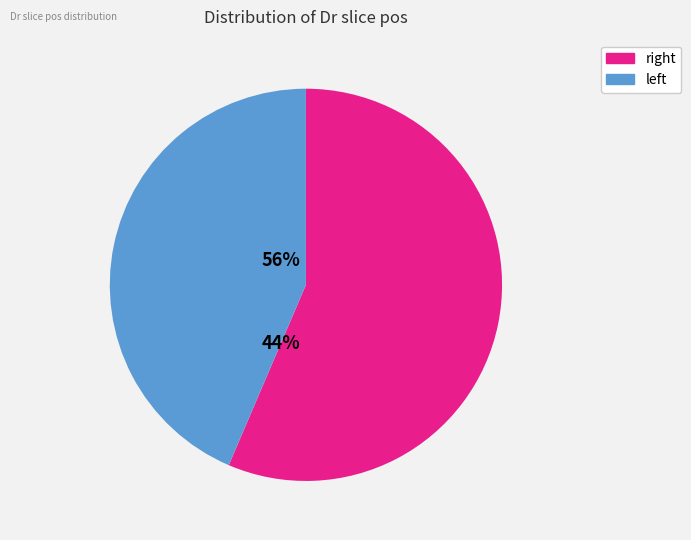

Rank the categories by value from highest to lowest.

right, left